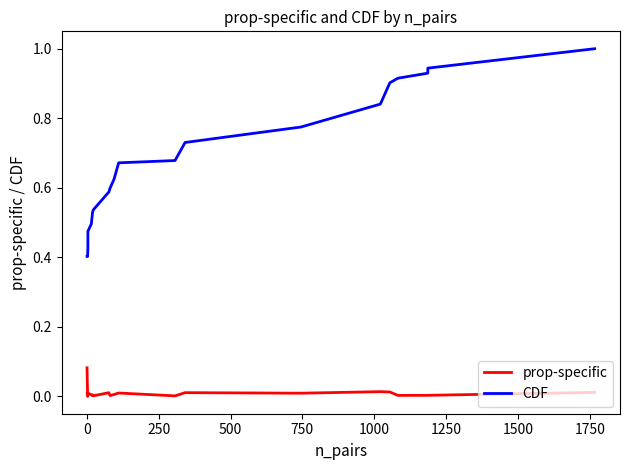

True or false: CDF has more than 1 points higher than both neighbors.

False